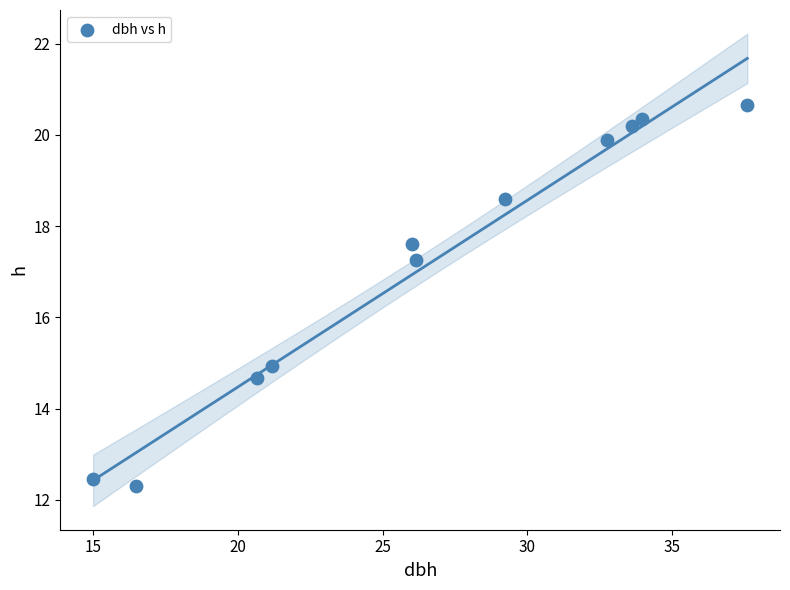

What is the average Y value?

17.2